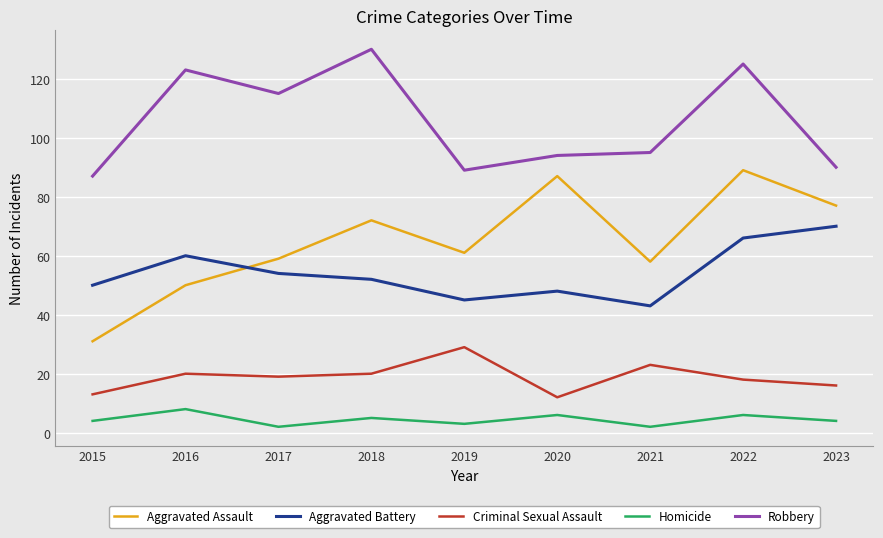

At which category is the sum across all series the highest?

2022